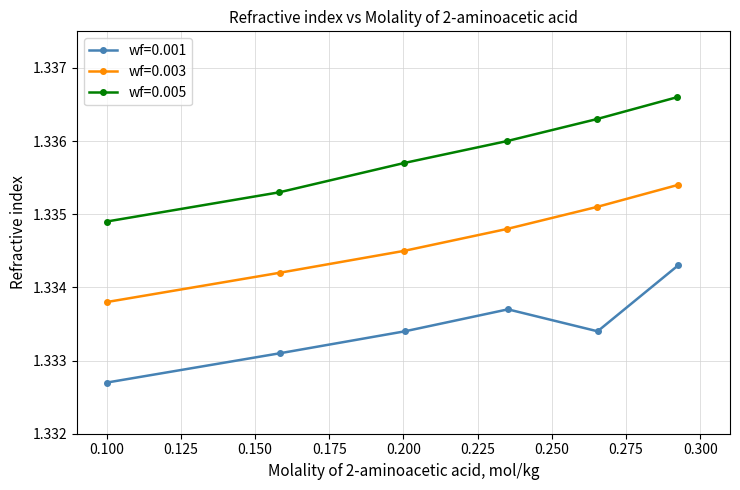

At how many categories does at least one series exceed 1?

6